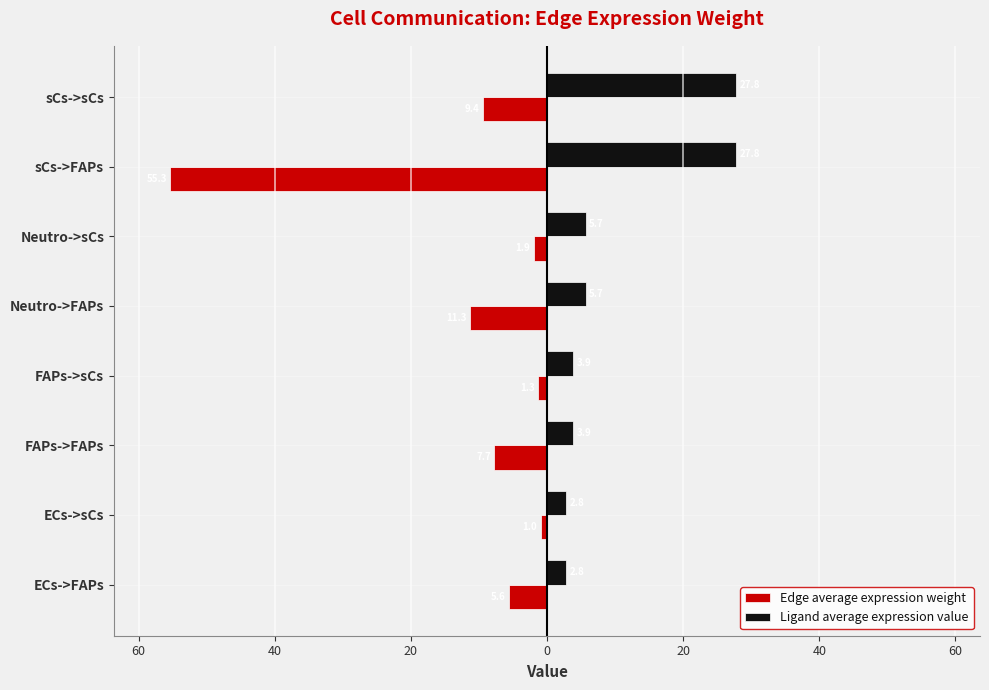

What are all the series names shown in the legend?

Edge average expression weight, Ligand average expression value